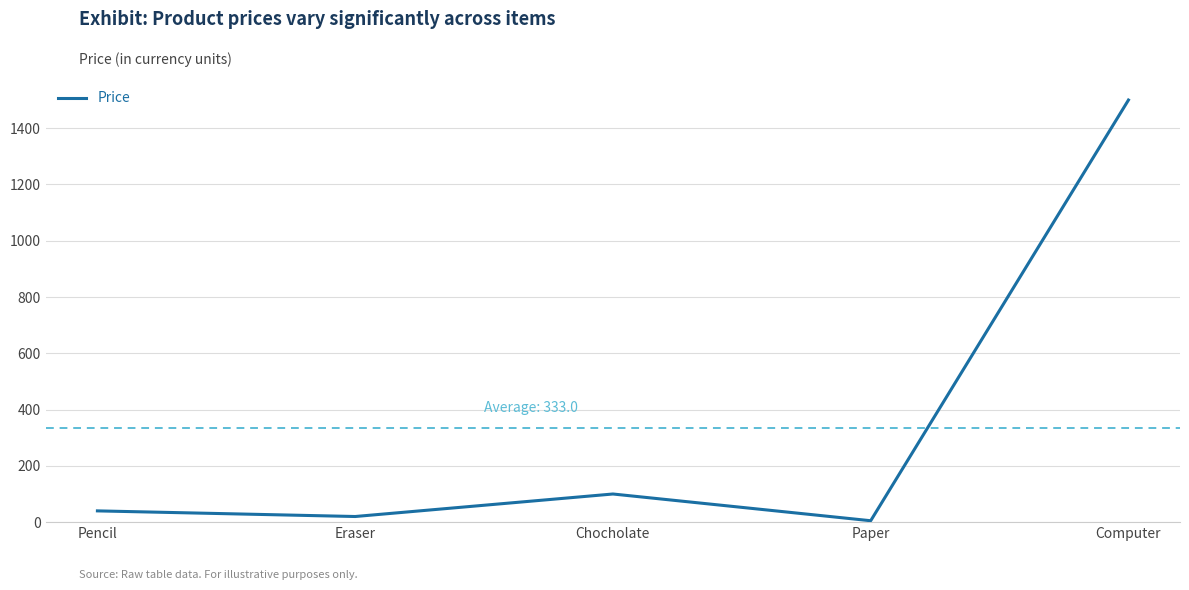

The chart shows a value of 2520 at Computer. True or false?

False